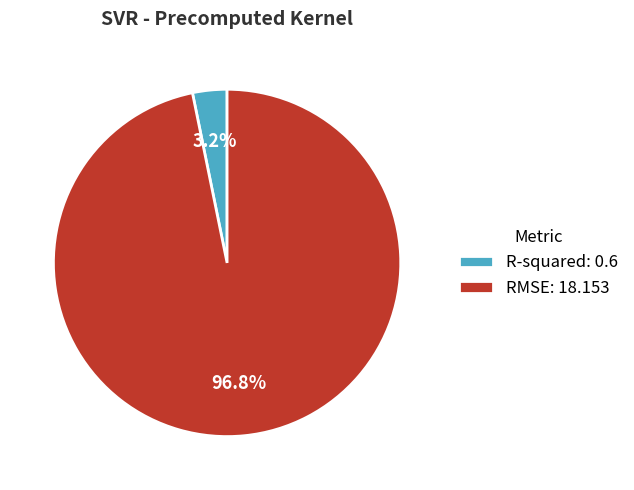

To the nearest percent, what is the difference between the R-squared and RMSE slice percentages?

94%